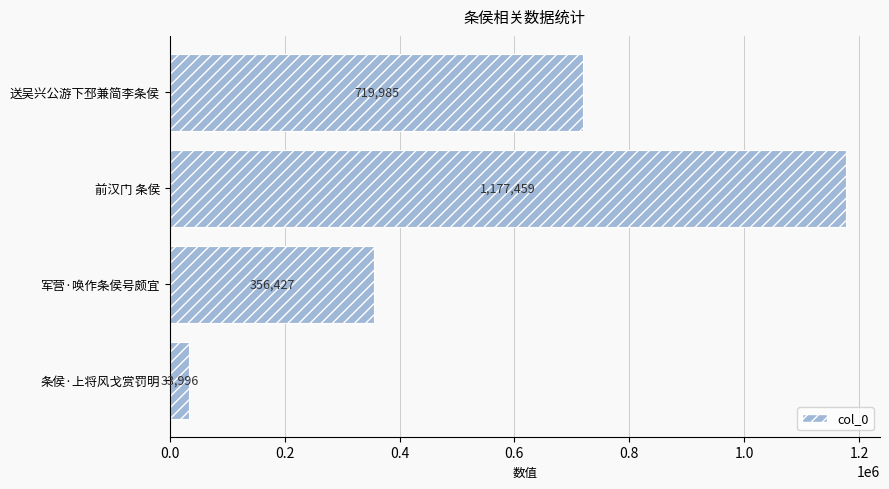

Reading top to bottom, list all the values displayed in this chart.

719985	1177459	356427	33996